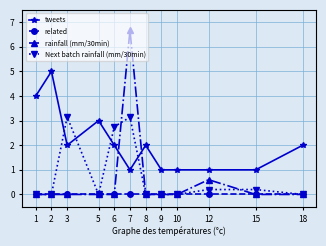

Which series has the largest range (max minus min)?

rainfall (mm/30min)